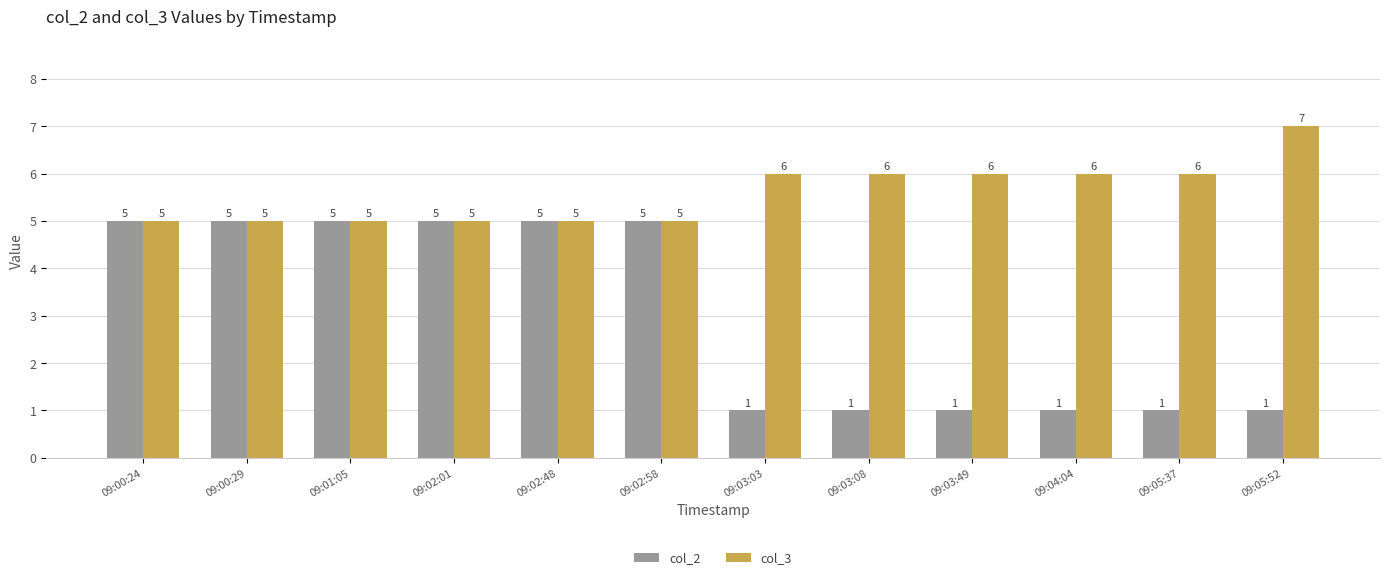

Which series changed the most between 09:02:58 and 09:03:49?

col_2